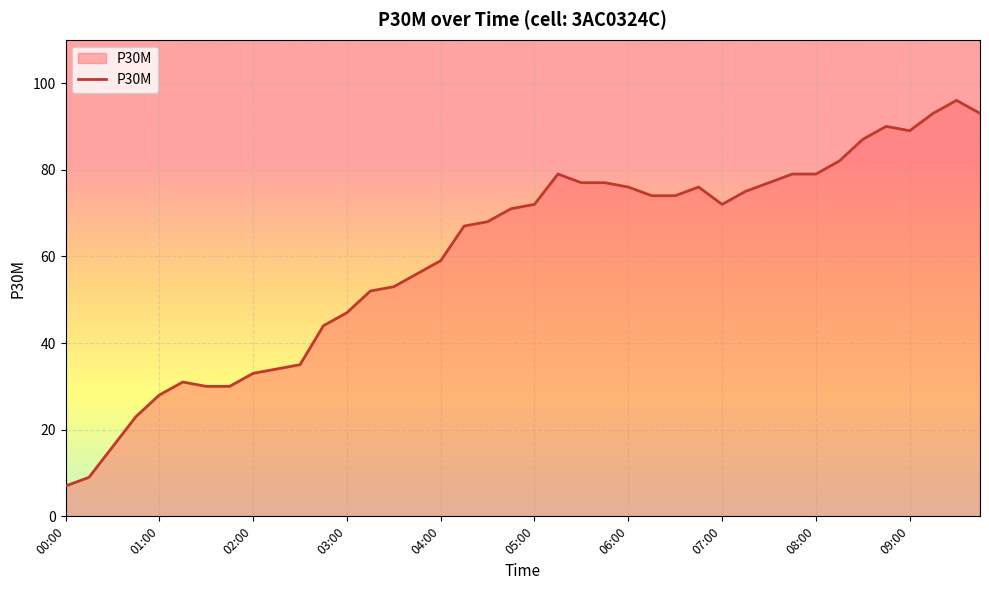

What is the difference between the maximum and minimum values?

89